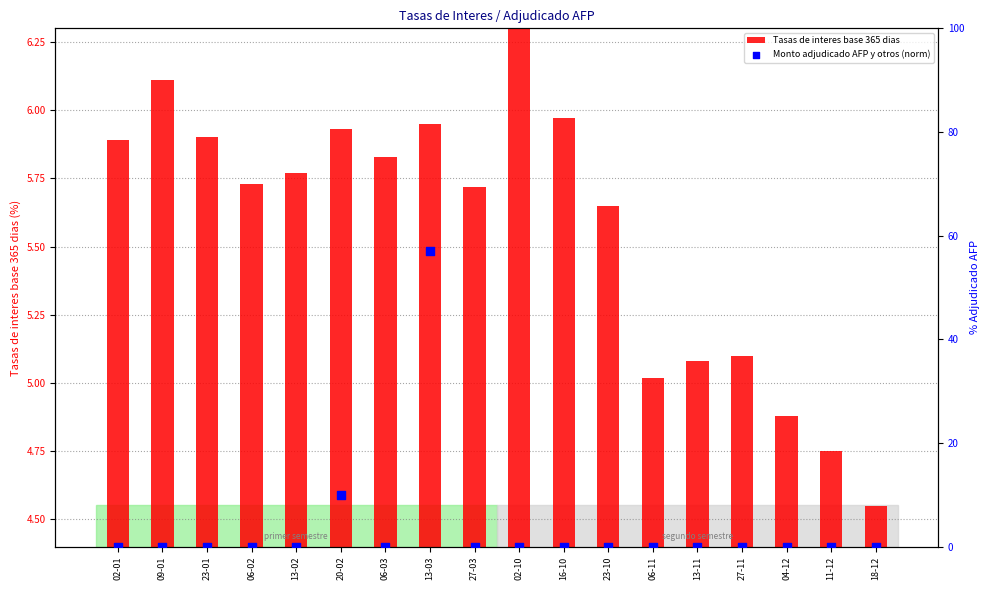

Which series has the largest total across all categories?

Monto adjudicado AFP y otros (norm)